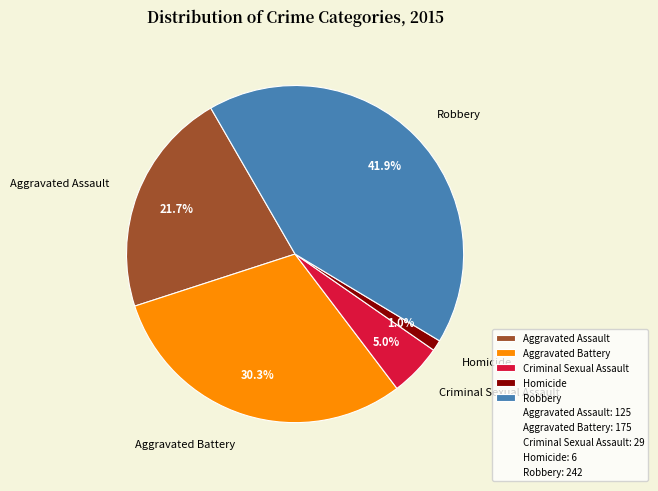

To the nearest percent, what is the average slice percentage?

20%